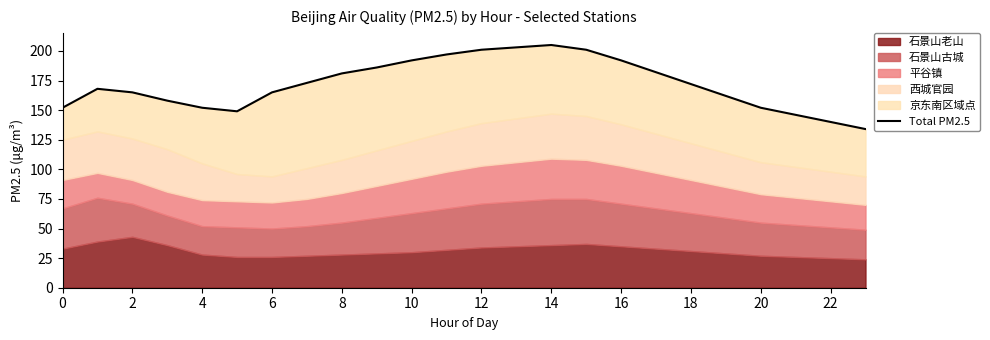

What is the ratio of the value at 22 to the value at 12?

0.7